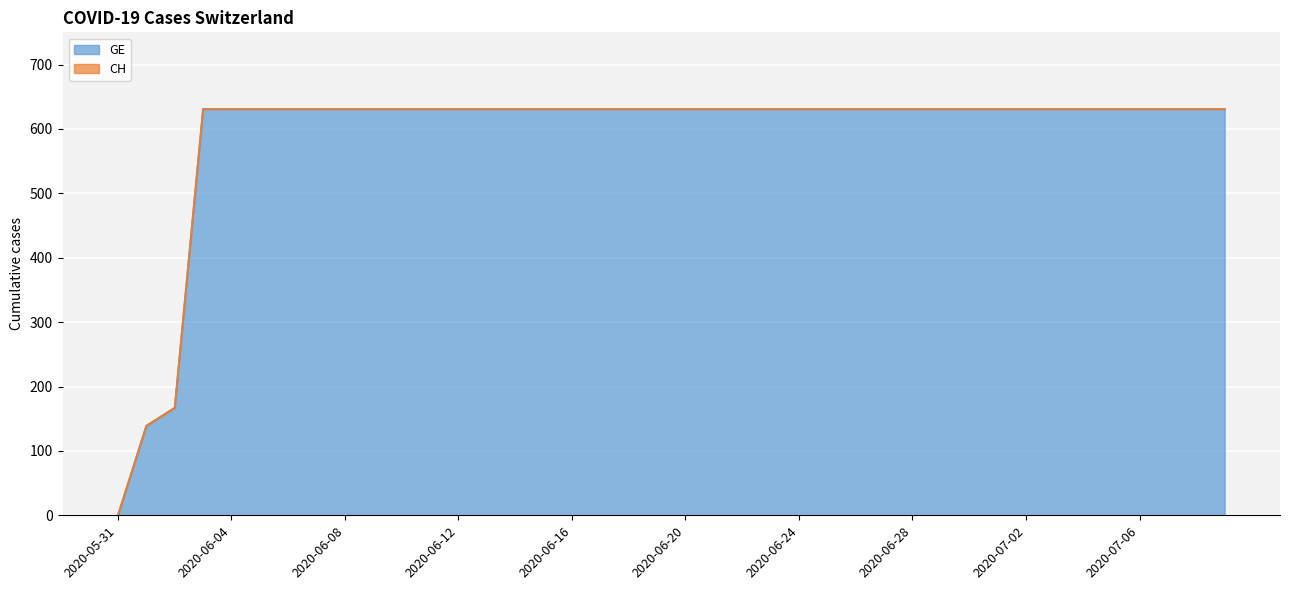

What is the difference between the second highest and second lowest values in the CH series?

492